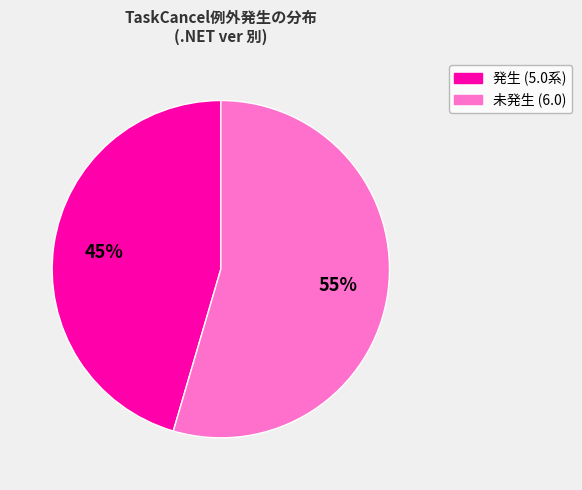

To the nearest percent, what is the combined percentage of 発生 (5.0系) and 未発生 (6.0)?

100%